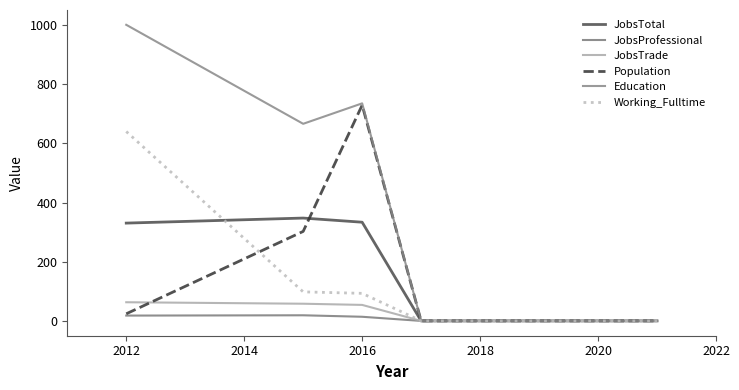

Does the chart display data point markers on the line(s)?

No